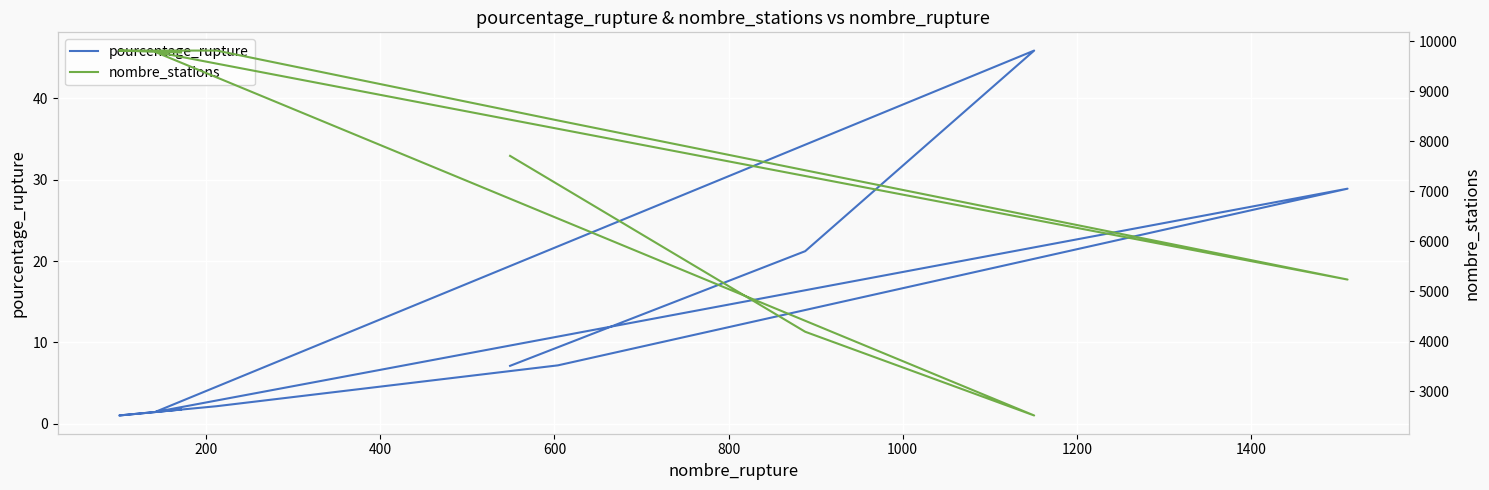

True or false: nombre_stations and pourcentage_rupture intersect in this chart.

False